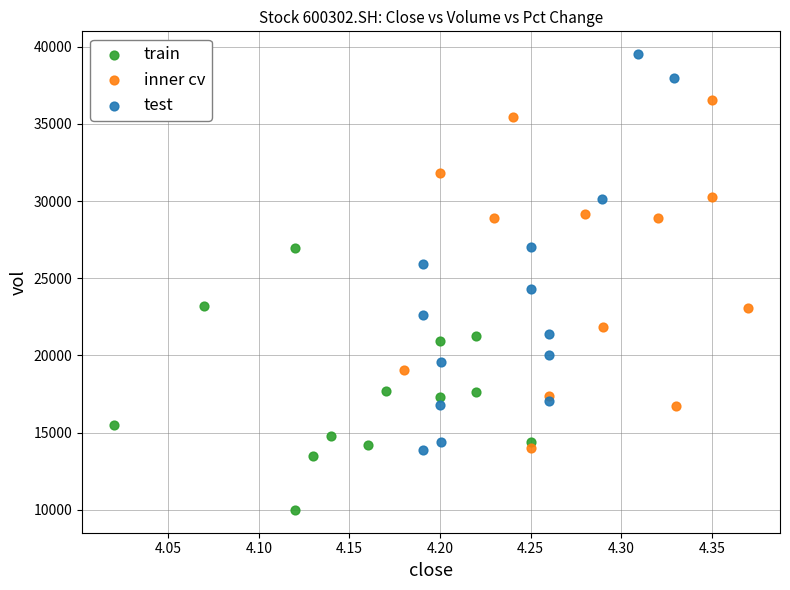

Which series has the widest spread of Y values?

test